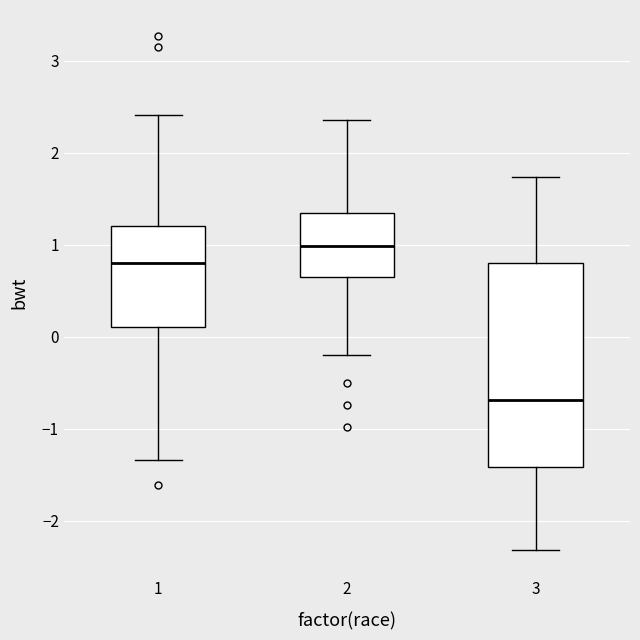

Reading left to right, transcribe this box plot: for each box, give where its median line is, the range the box spans, and where its two whiskers end, as read against the y-axis. The values are not printed on the chart, so give them approximately, as read against the axis.

1: median 0.8, box 0.1 to 1.2, whiskers -1.3 to 2.4
2: median 1.0, box 0.7 to 1.3, whiskers -0.2 to 2.4
3: median -0.7, box -1.4 to 0.8, whiskers -2.3 to 1.7